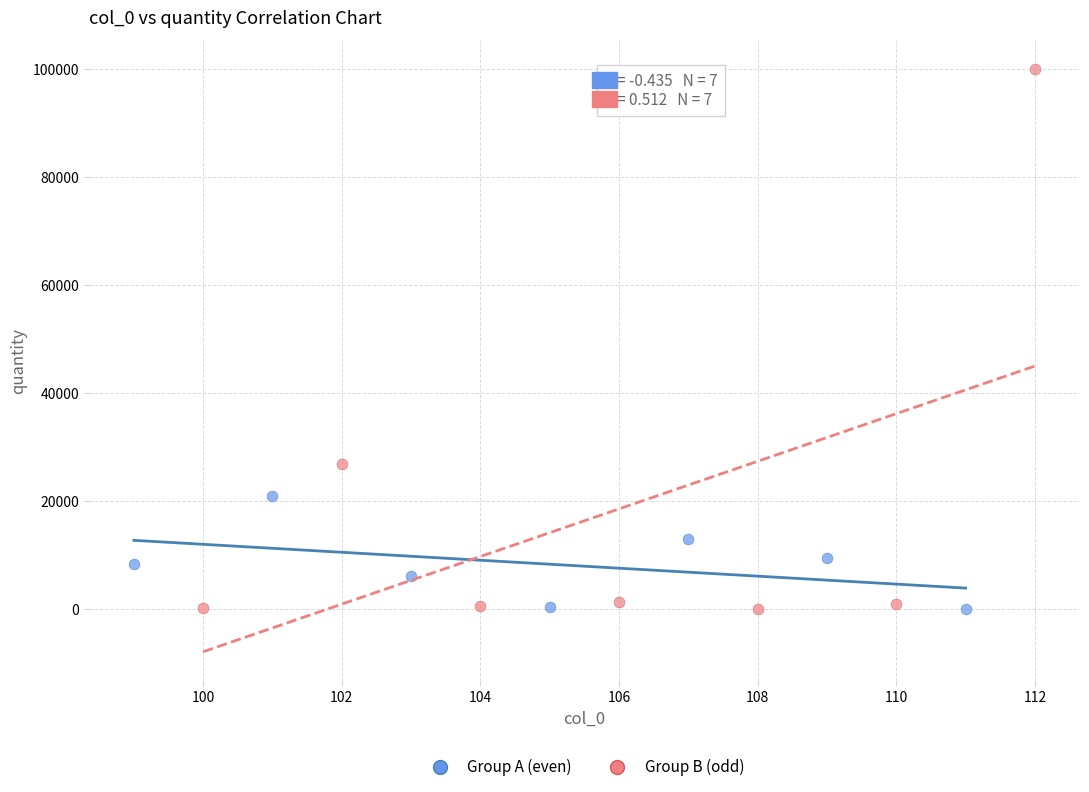

Which series has the widest spread of Y values?

Group B (odd)